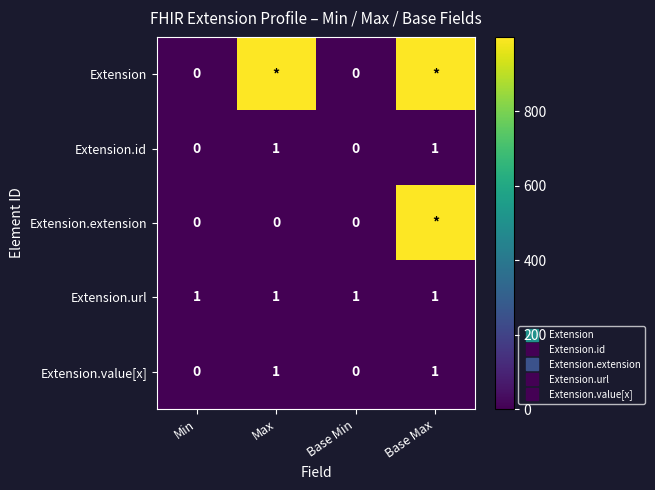

The value of Extension.id at Base Min is 0. True or false?

True